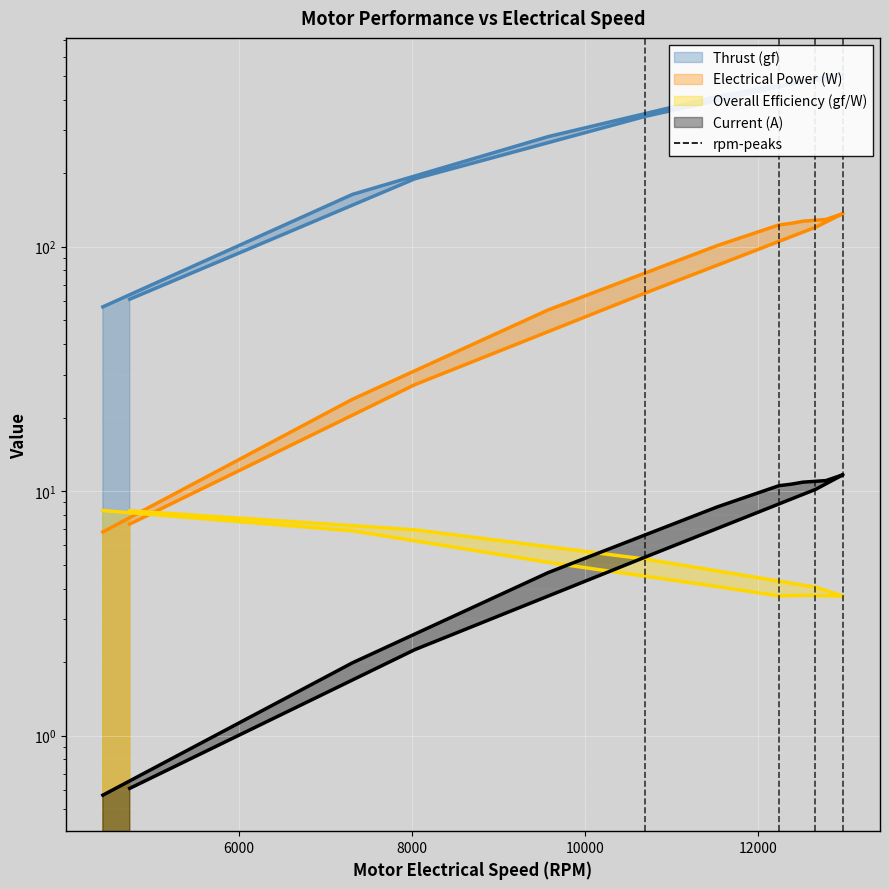

Which category has the highest value across all series?

12976